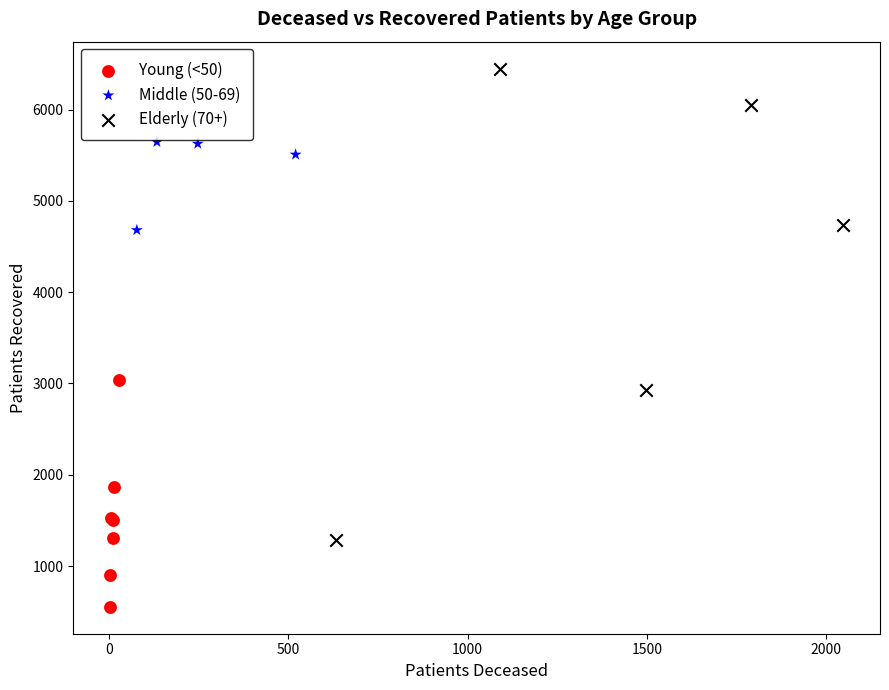

Which series reaches the maximum Y coordinate?

Elderly (70+)